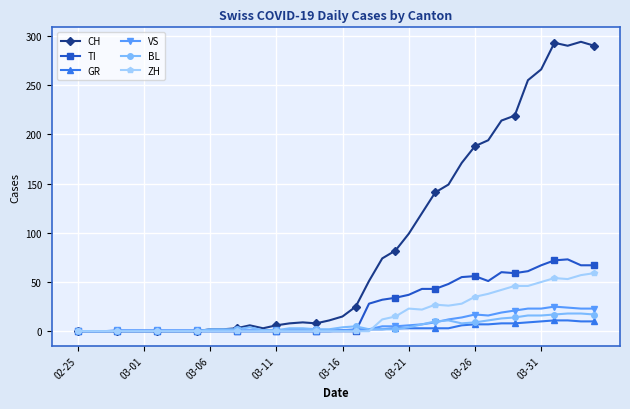

Which series has the largest range (max minus min)?

CH